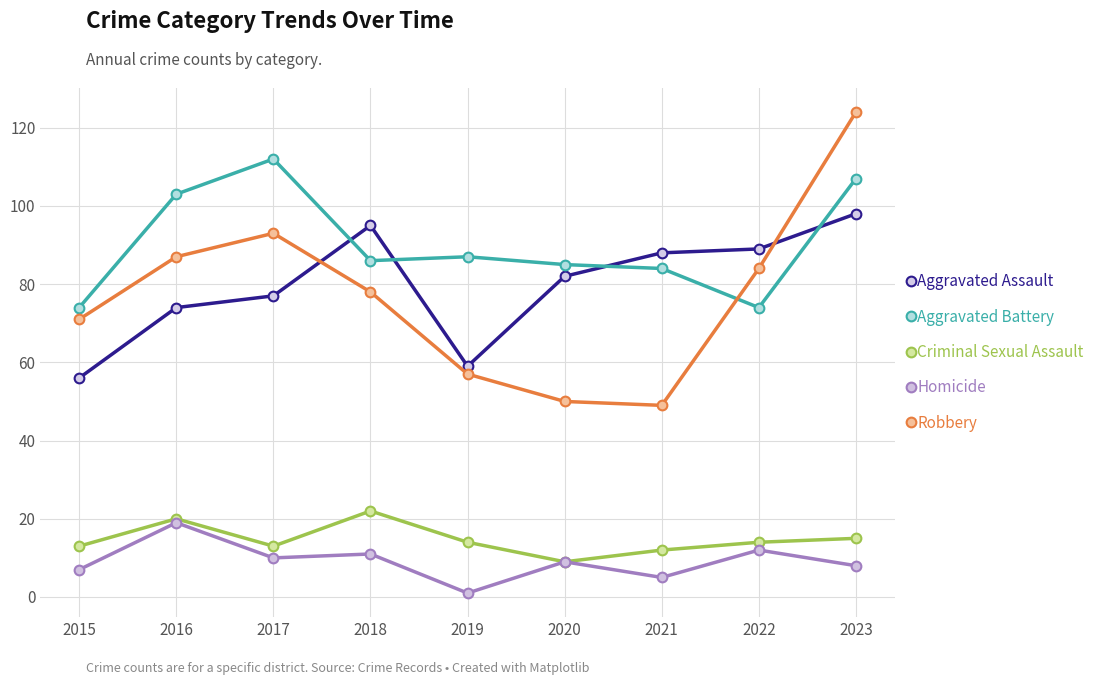

At 2018, list the series in order from largest to smallest.

Aggravated Assault, Aggravated Battery, Robbery, Criminal Sexual Assault, Homicide